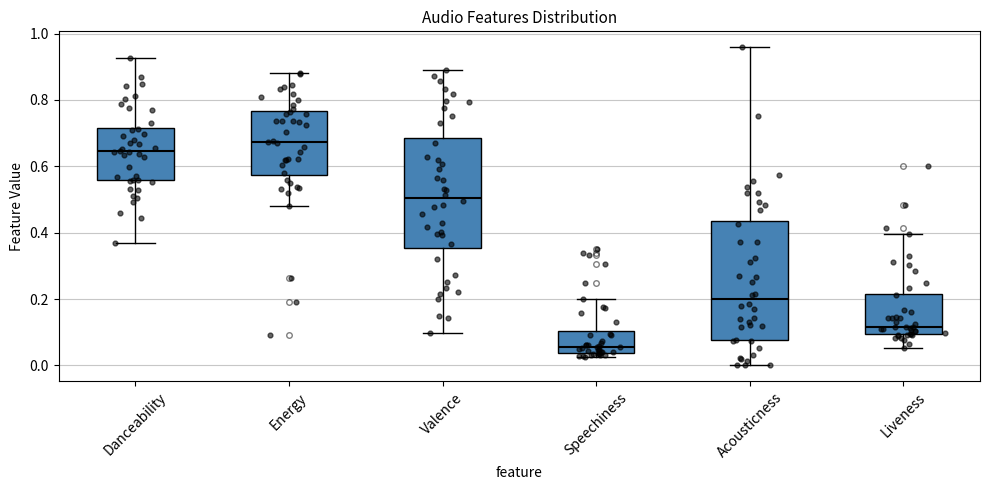

Reading left to right, read every box against the y-axis: the position of its median line, the range the box covers, and the ends of its whiskers. The values are not printed on the chart, so give them approximately, as read against the axis.

Danceability: median 0.64, box 0.56 to 0.72, whiskers 0.36 to 0.92
Energy: median 0.68, box 0.58 to 0.76, whiskers 0.48 to 0.88
Valence: median 0.50, box 0.36 to 0.68, whiskers 0.10 to 0.90
Speechiness: median 0.06, box 0.04 to 0.10, whiskers 0.02 to 0.20
Acousticness: median 0.20, box 0.08 to 0.44, whiskers 0.00 to 0.96
Liveness: median 0.12, box 0.10 to 0.22, whiskers 0.06 to 0.40